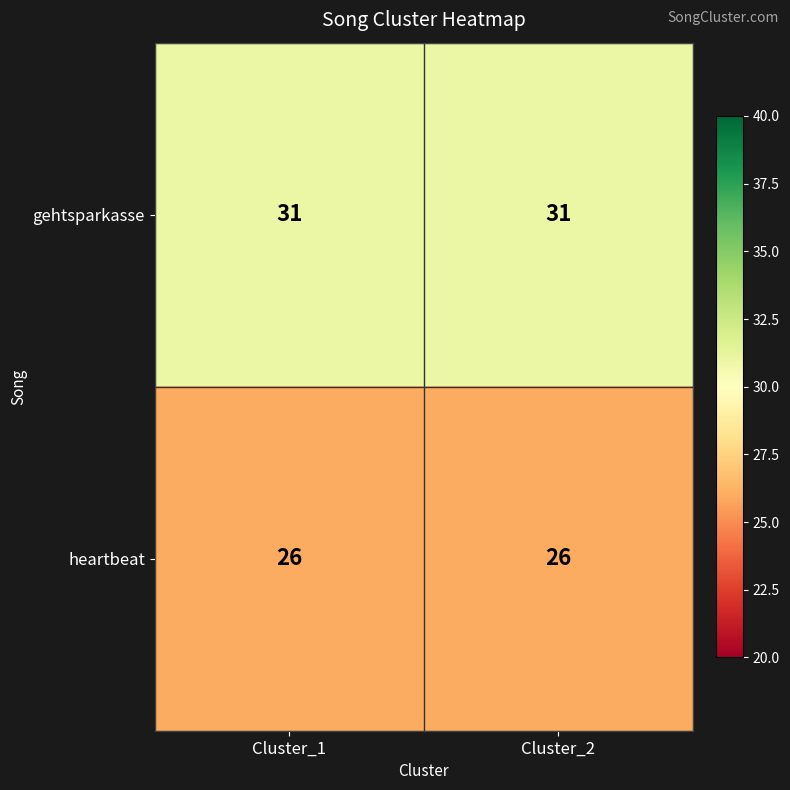

The value of gehtsparkasse at Cluster_1 is 31. True or false?

True